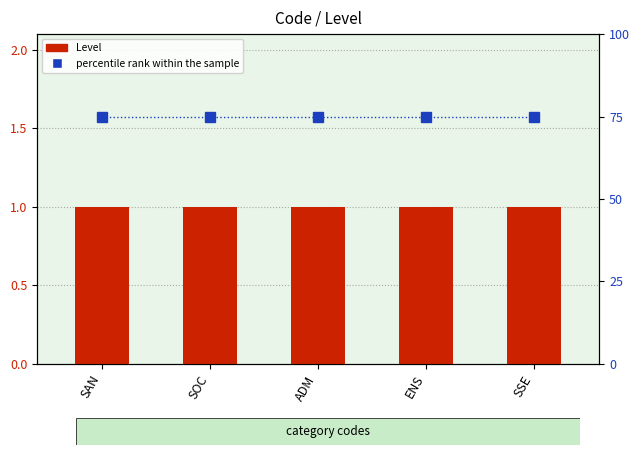

Which has a higher value, SOC or ADM?

SOC